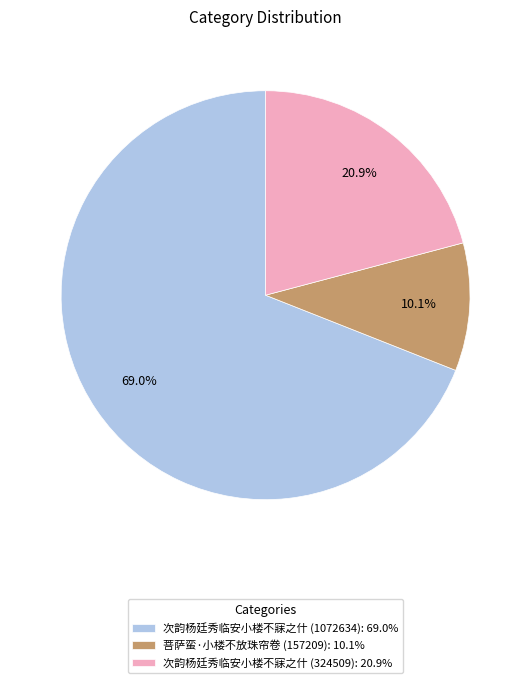

To the nearest percent, what is the difference between the 次韵杨廷秀临安小楼不寐之什 (324509) and 菩萨蛮·小楼不放珠帘卷 (157209) slice percentages?

11%